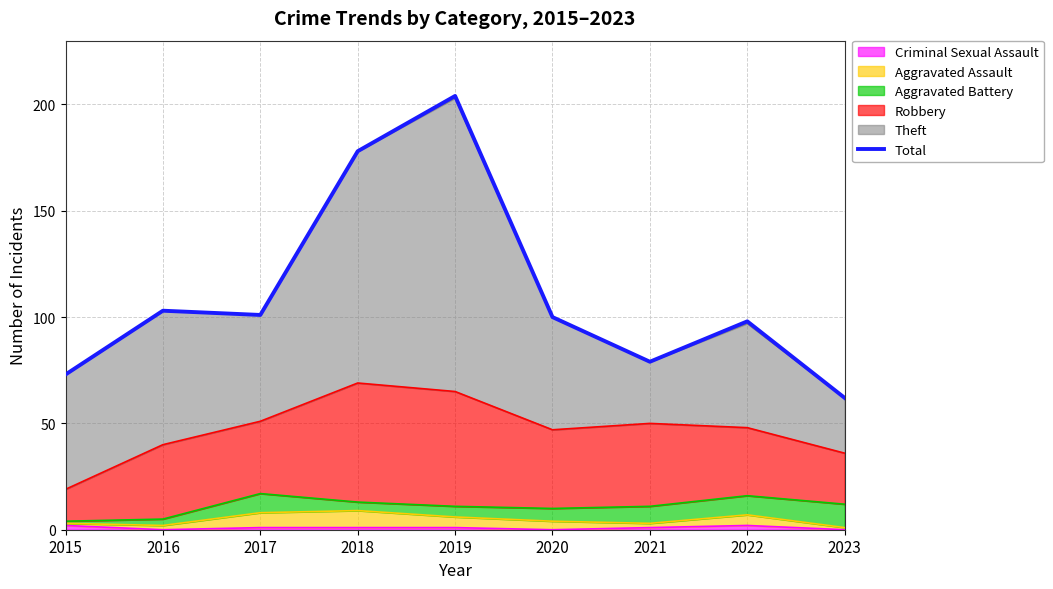

How many data points are above 100?

4